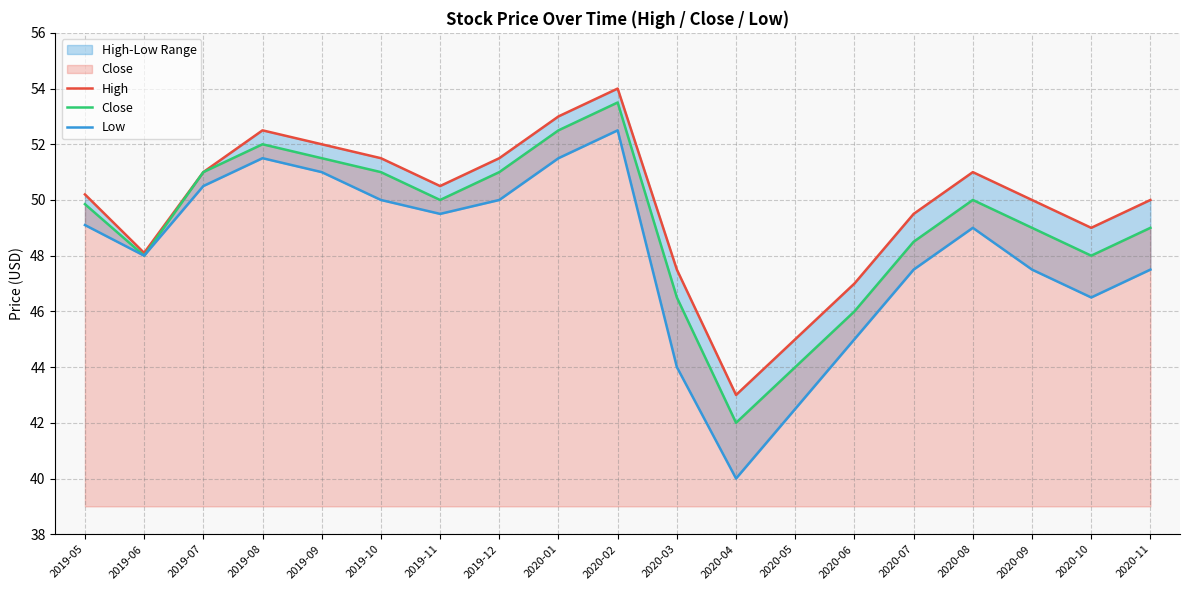

Which series has the widest spread of values?

Low